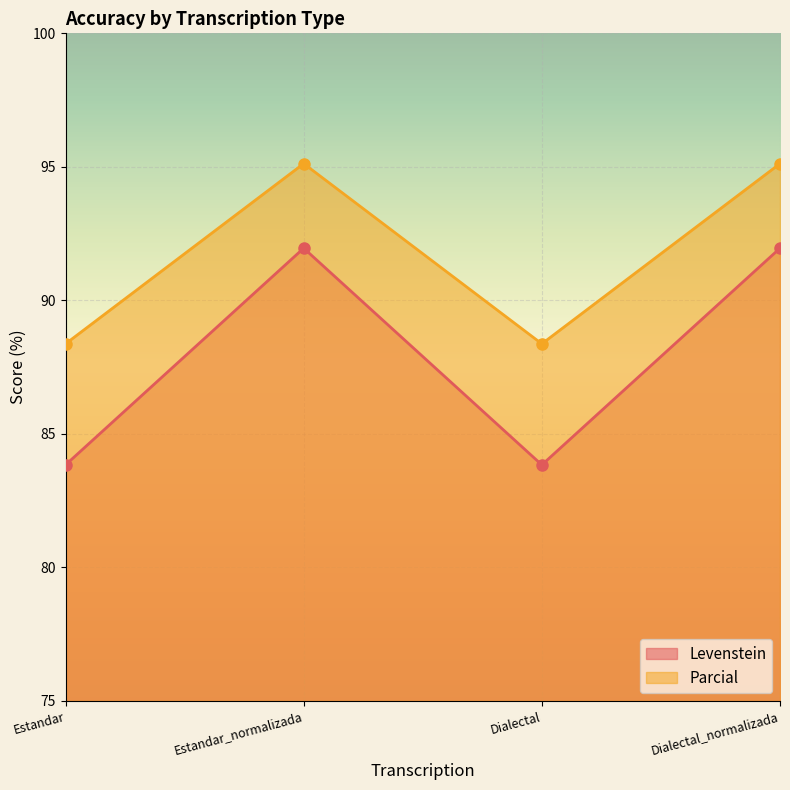

Where does the Levenstein series first go above 91?

Estandar_normalizada